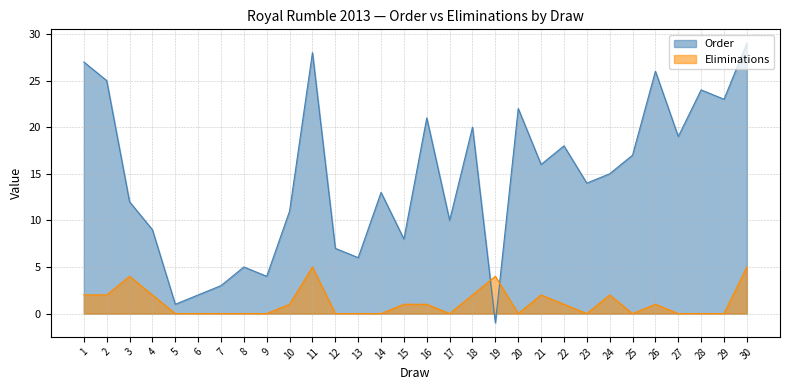

What is the sum of the Eliminations values at 5 and 30?

5